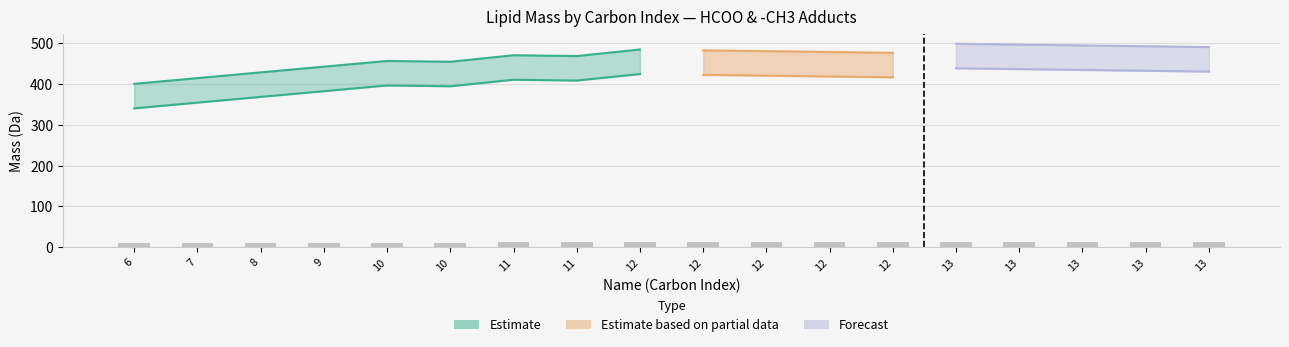

What is the maximum value for mass_CH3?

438.3